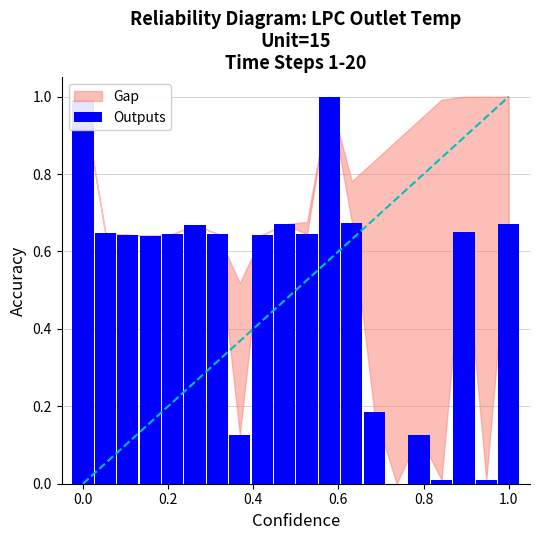

What is the maximum value shown in the chart?

1.0